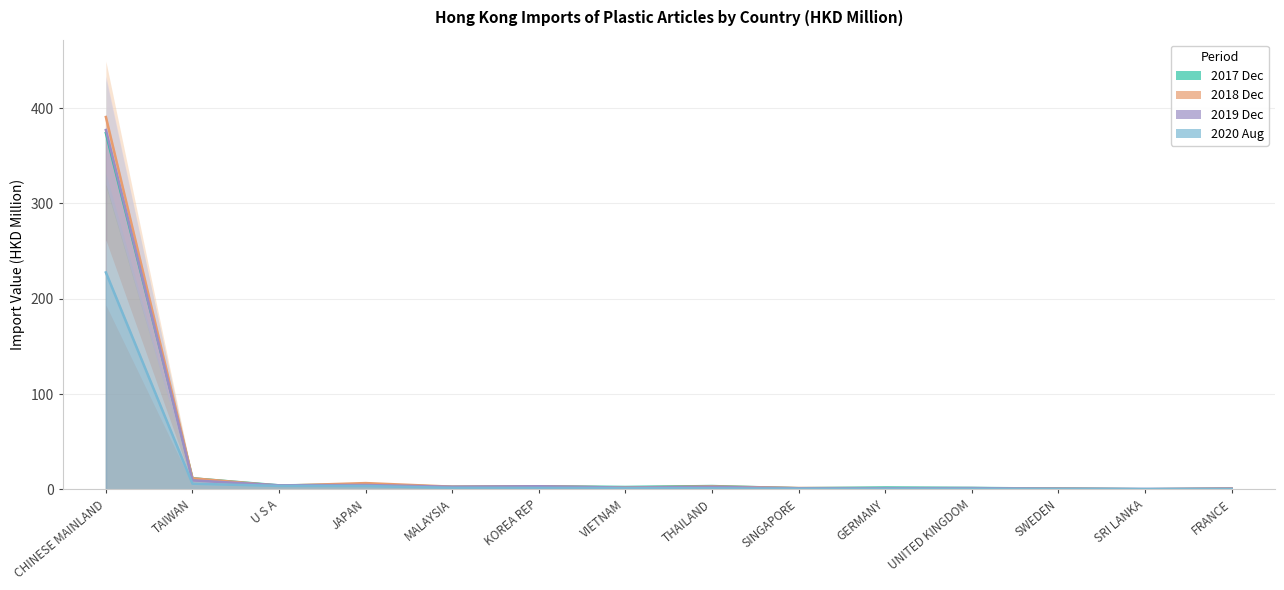

Which series has the widest spread of values?

2018 Dec